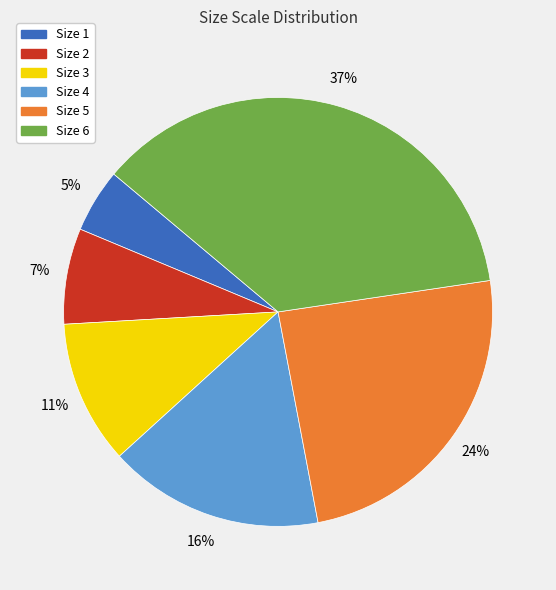

To the nearest percent, what is the difference between the largest and smallest slice percentages?

32%